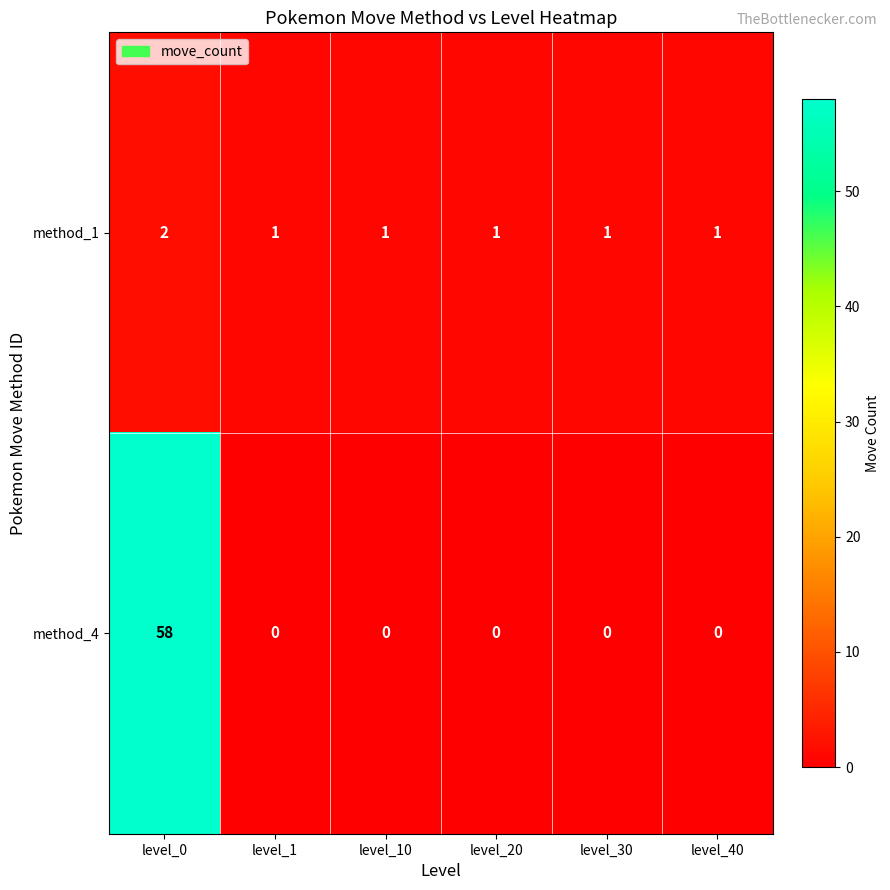

Reading right to left, transcribe all the data shown in this chart.

method_1: level_40=1	level_30=1	level_20=1	level_10=1	level_1=1	level_0=2
method_4: level_40=0	level_30=0	level_20=0	level_10=0	level_1=0	level_0=58